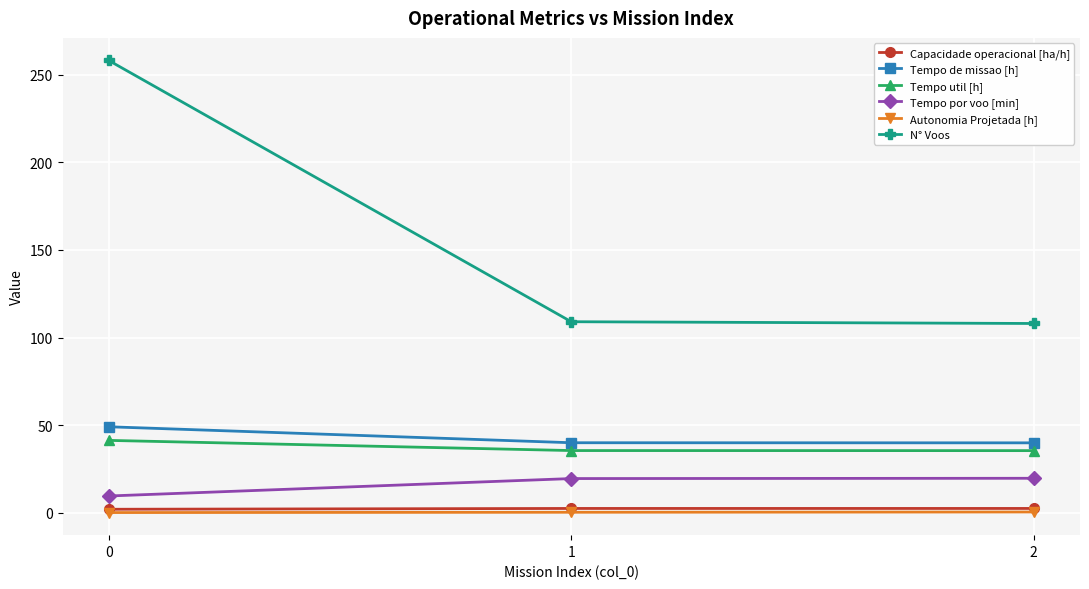

What is the greatest value displayed?

258.0